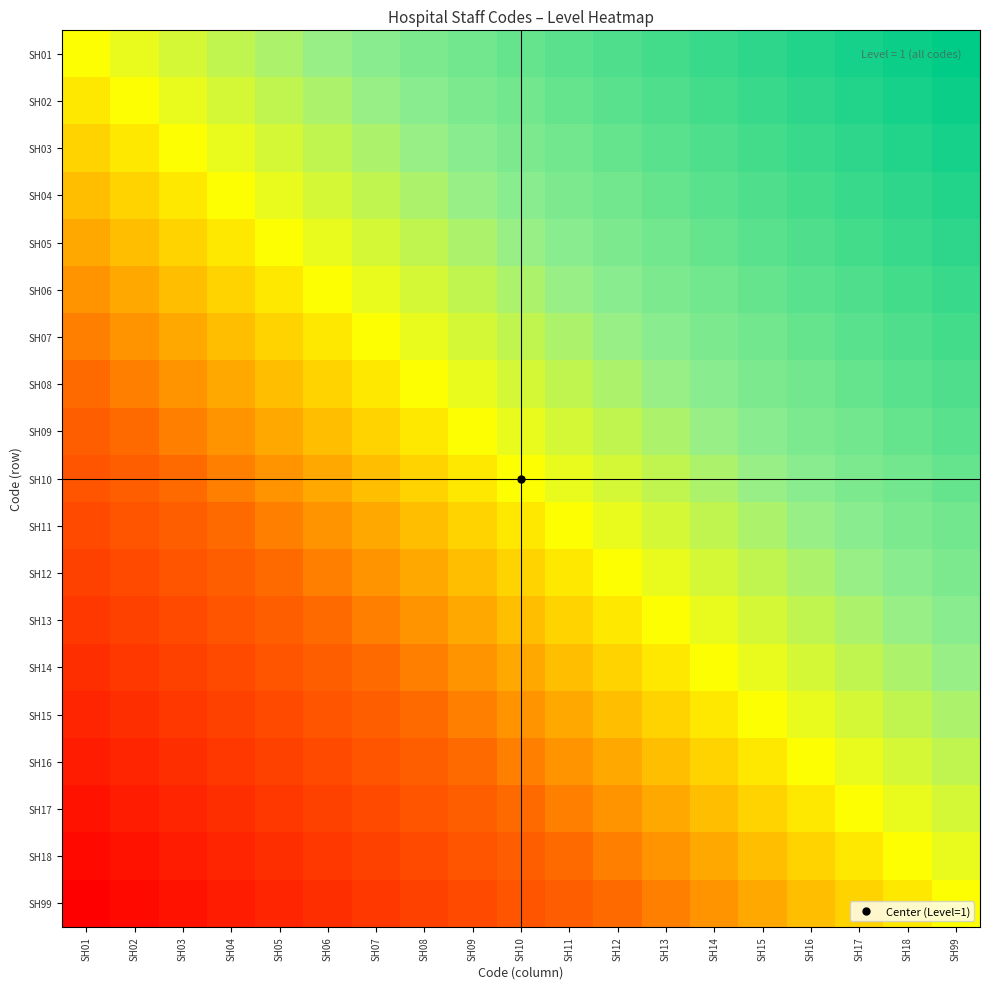

Between SH10 and SH07, which is larger?

SH10